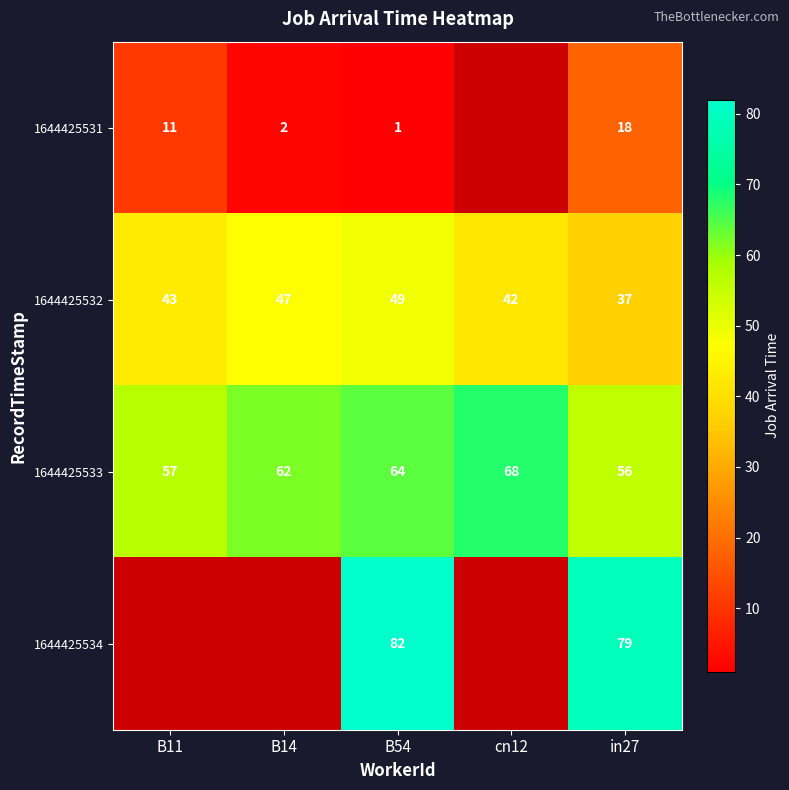

Is the value of 1644425533 at cn12 greater than the value of 1644425531 at B11?

Yes